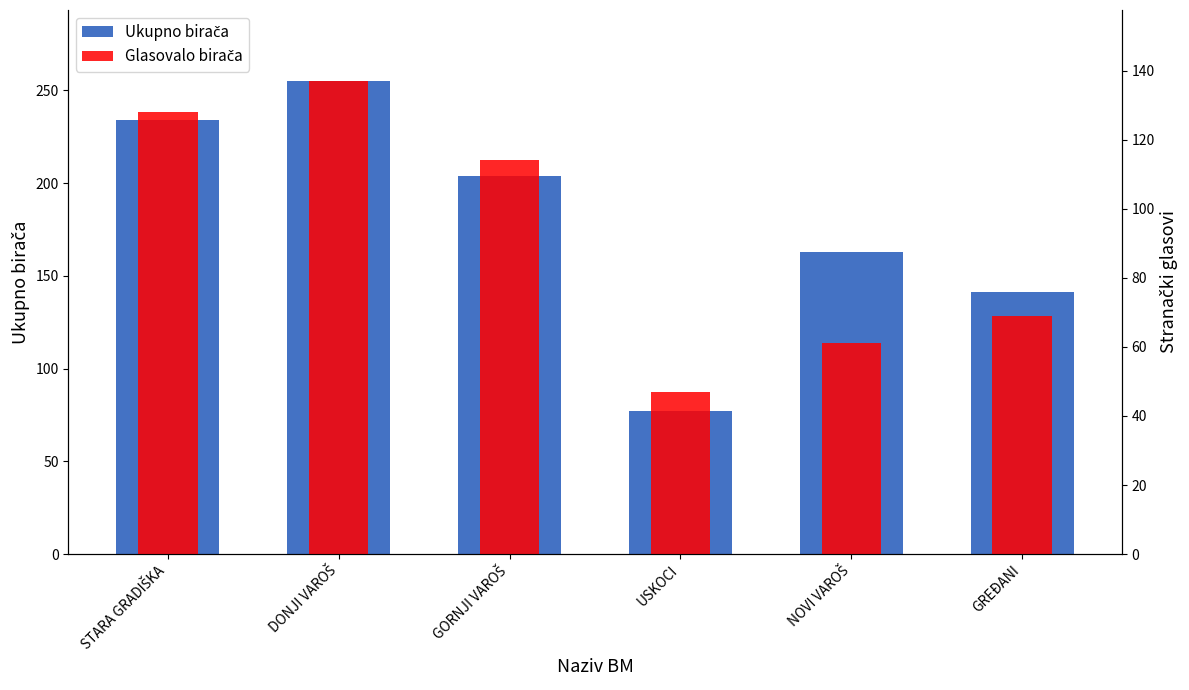

What is the difference between the maximum and minimum values in the Ukupno birača series?

178